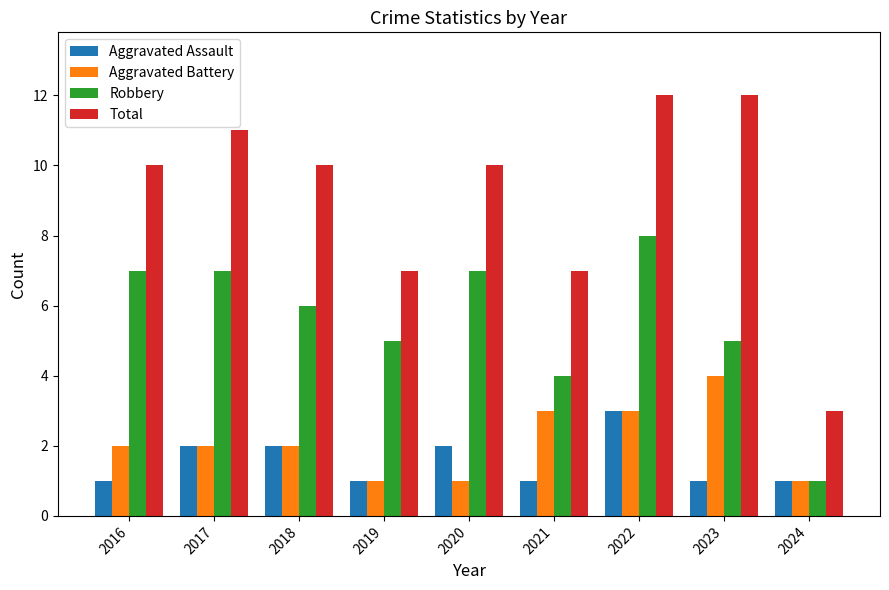

Rank the series by their maximum value, from lowest to highest.

Aggravated Assault, Aggravated Battery, Robbery, Total